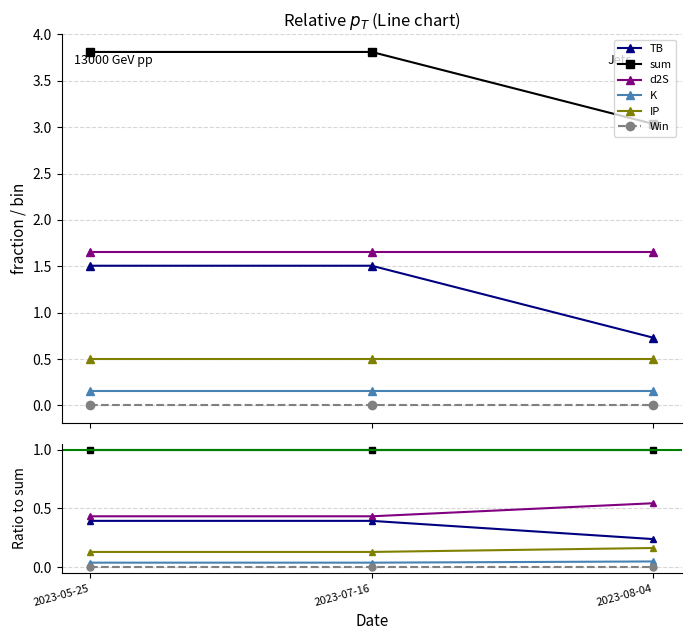

What is the difference between the maximum and minimum values in the d2S series?

0.1